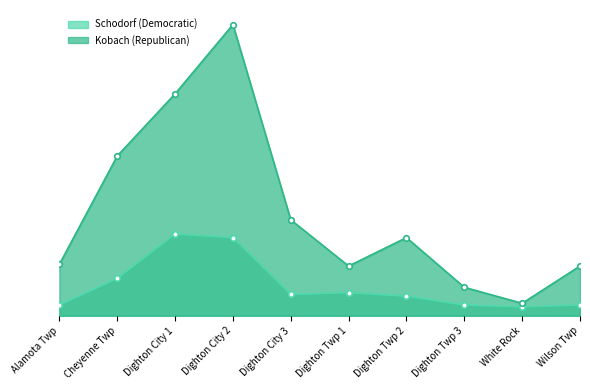

What is the difference between the maximum and minimum values in the Kobach (Republican) series?

157